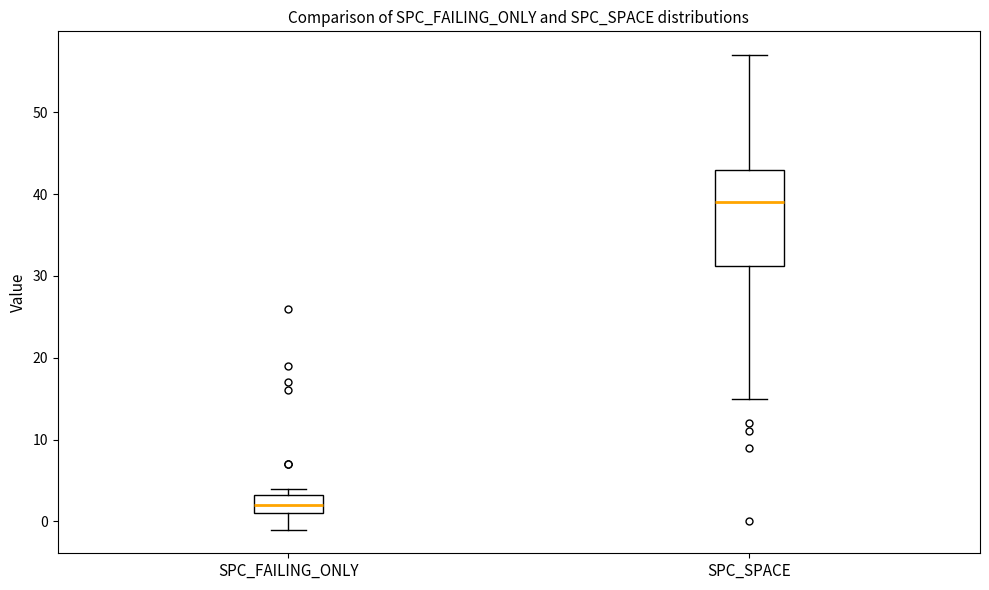

Reading left to right, transcribe this box plot: for each box, give where its median line is, the range the box spans, and where its two whiskers end, as read against the y-axis. The values are not printed on the chart, so give them approximately, as read against the axis.

SPC_FAILING_ONLY: median 2, box 1 to 3, whiskers -1 to 4
SPC_SPACE: median 39, box 31 to 43, whiskers 15 to 57